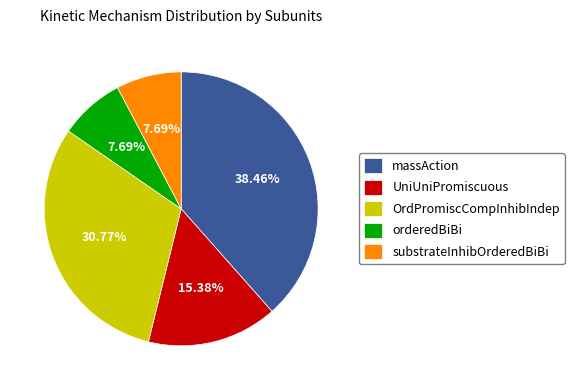

To the nearest percent, what is the difference between the largest and smallest slice percentages?

31%